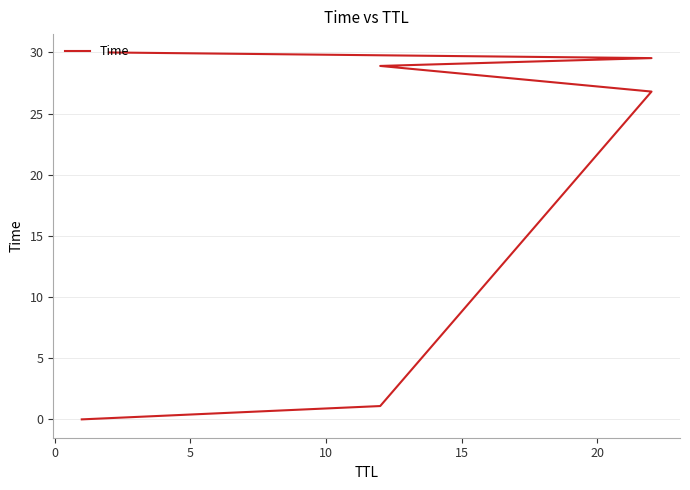

True or false: the data shows 6.5 at 20.

False